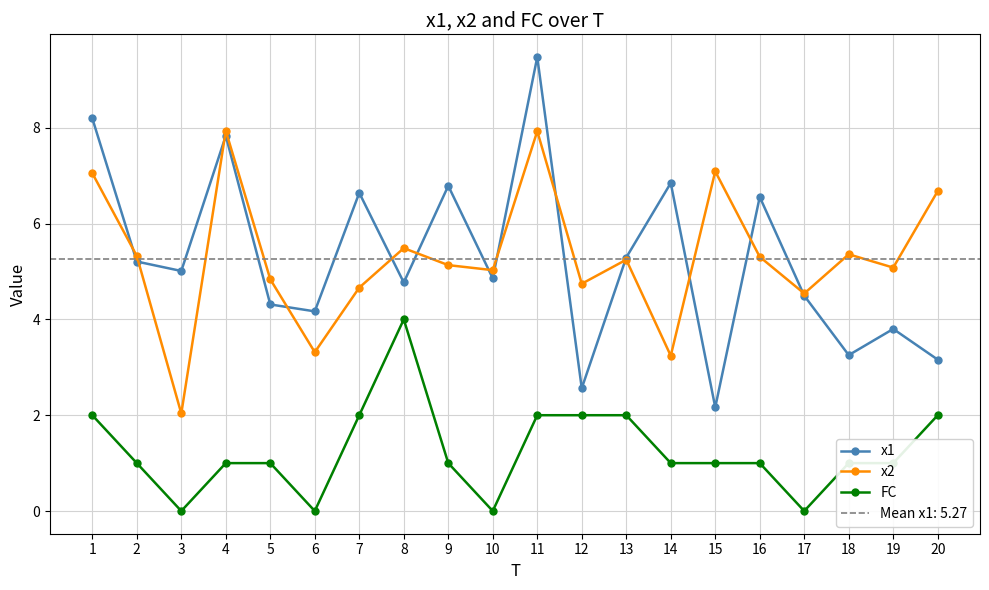

Is the value of x1 at 19 greater than the value of x2 at 19?

No